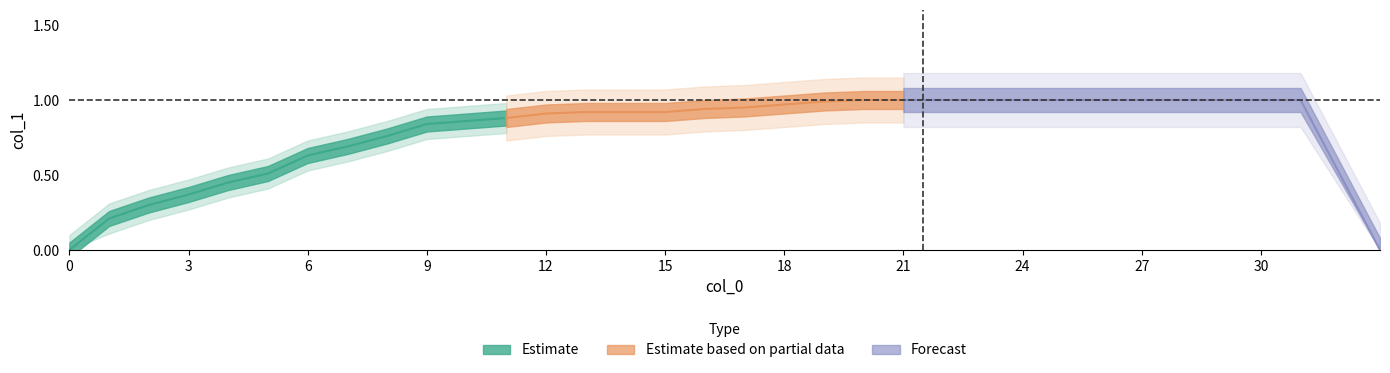

Is it true that the value at 9 is 0.8?

True